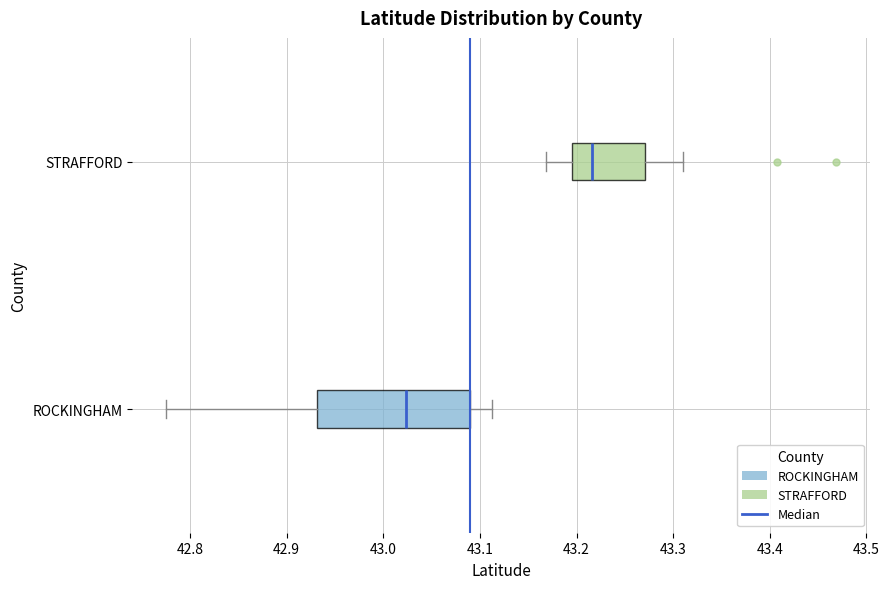

Which box's median line is the furthest to the right?

STRAFFORD